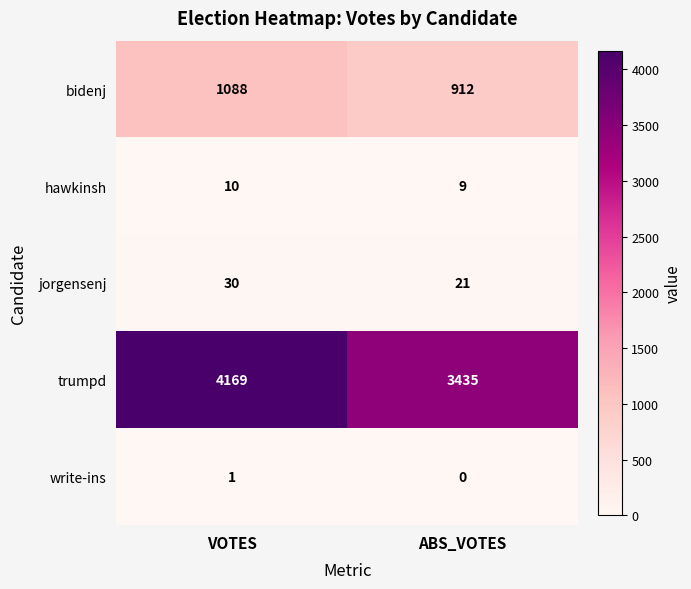

At which category is the sum across all series the highest?

VOTES